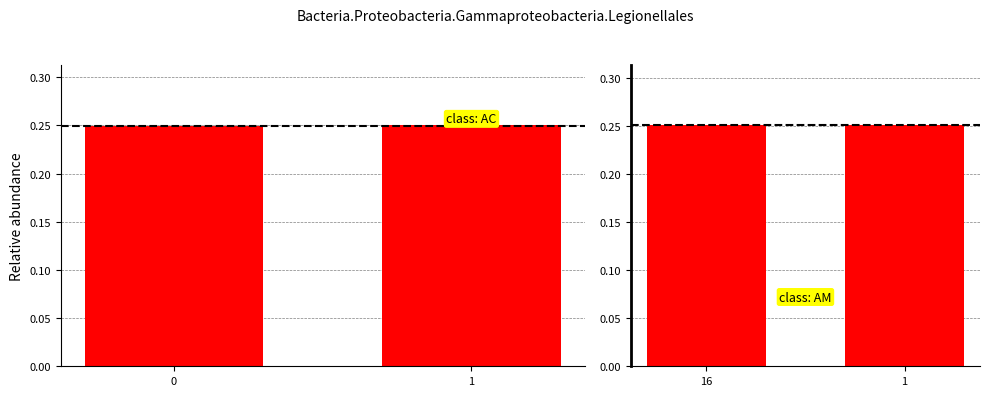

Which has a higher value, 16 or 1?

1